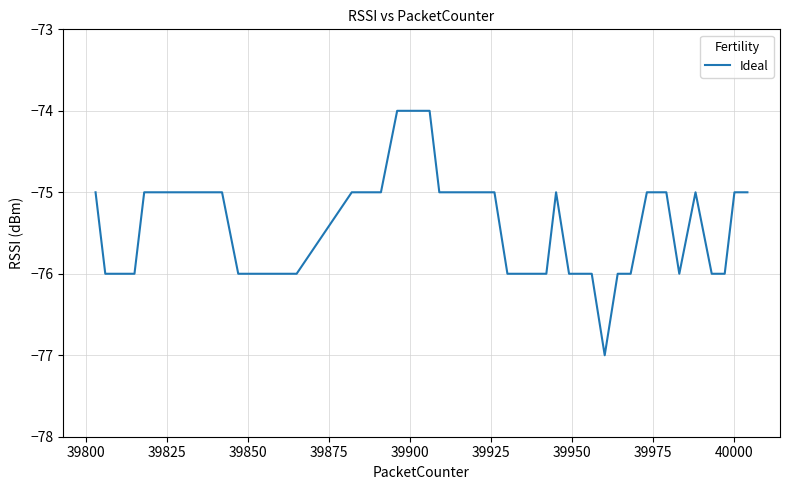

Reading left to right, what are all the values shown in this chart?

-75	-76	-76	-76	-75	-75	-75	-75	-76	-76	-76	-75	-75	-75	-74	-74	-74	-75	-75	-75	-75	-75	-76	-76	-76	-75	-76	-76	-76	-77	-76	-76	-75	-75	-76	-75	-76	-76	-75	-75